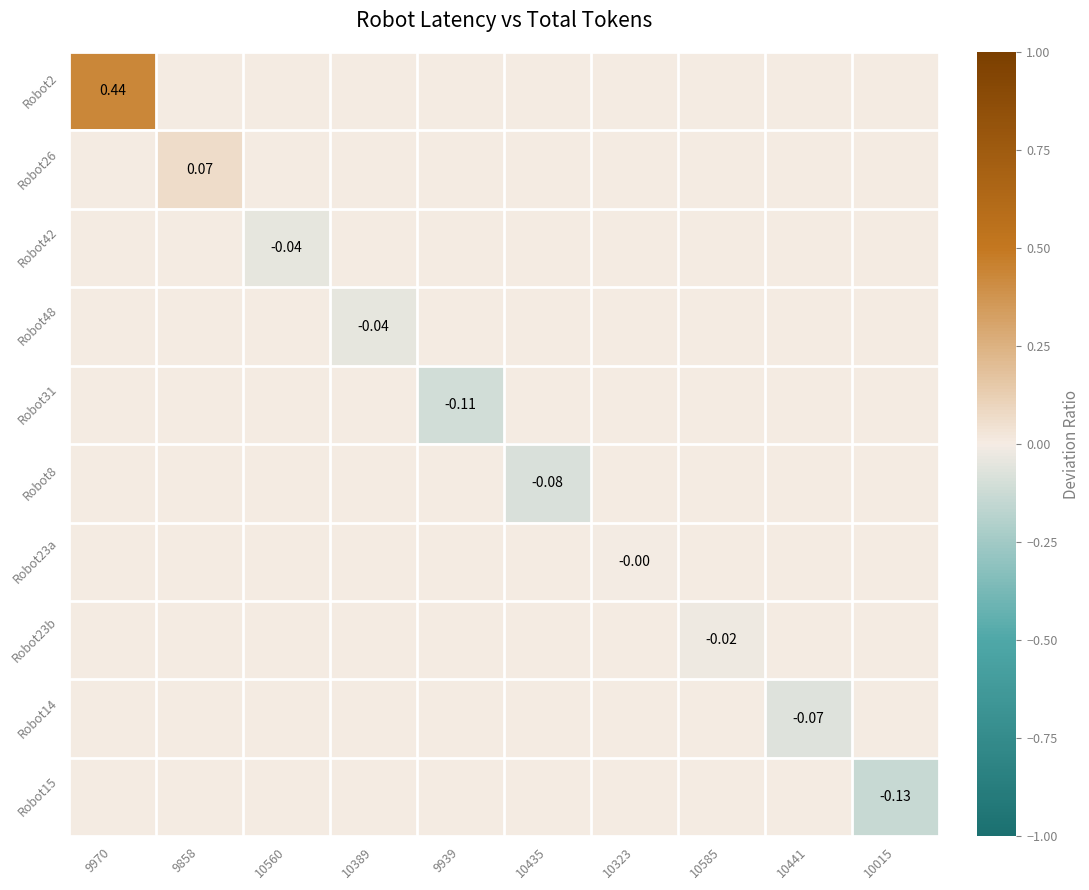

List the labels in order of Robot42 value, largest first.

9970, 9858, 10389, 9939, 10435, 10323, 10585, 10441, 10015, 10560